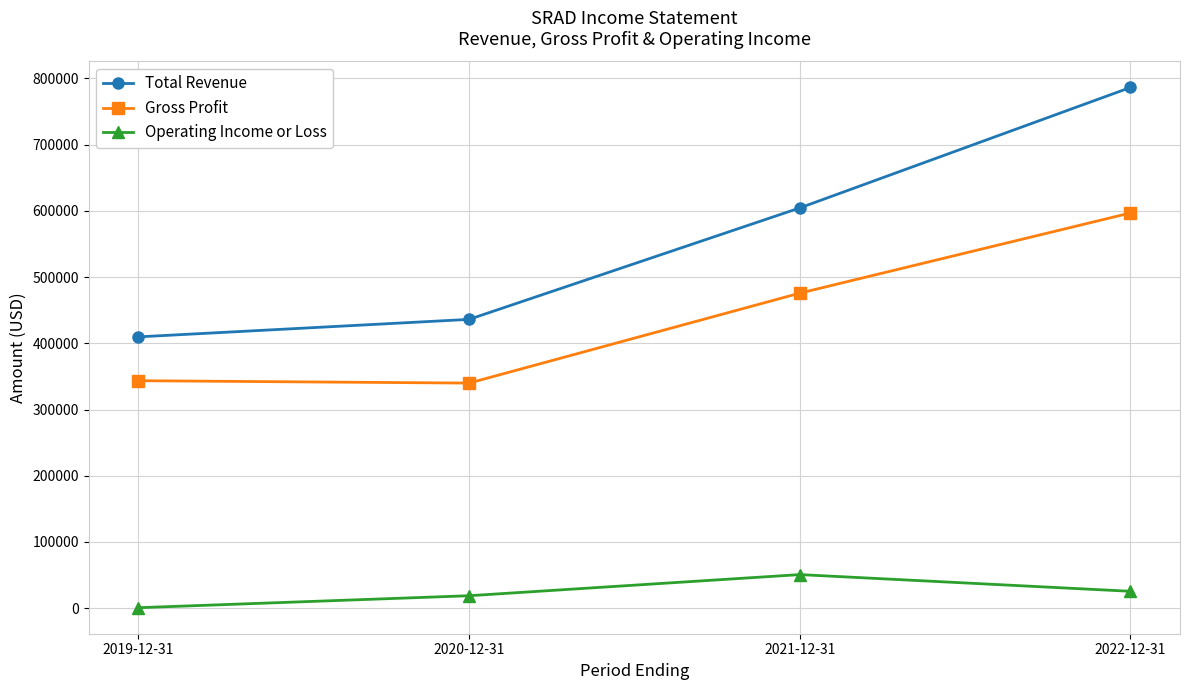

In Operating Income or Loss, how many points are higher than both neighbors (excluding endpoints)?

1